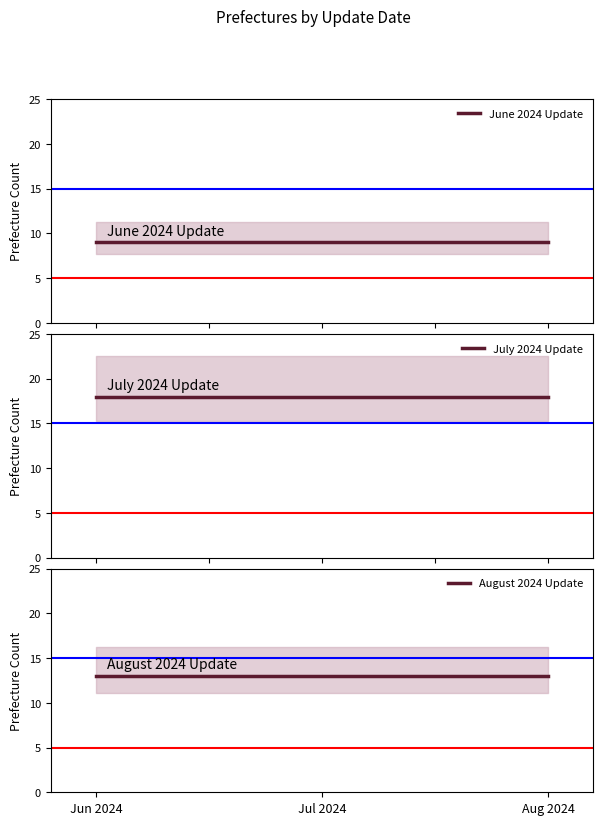

What is the sum of all July 2024 Update values?

54